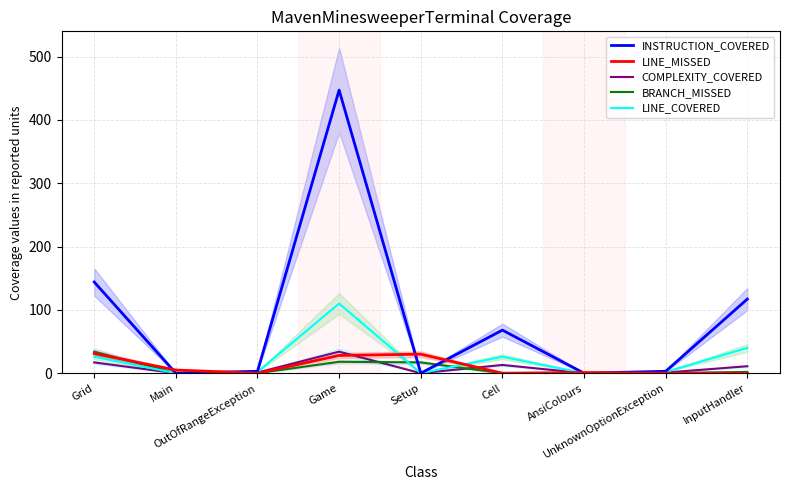

What is the difference between the maximum and minimum values in the BRANCH_MISSED series?

34